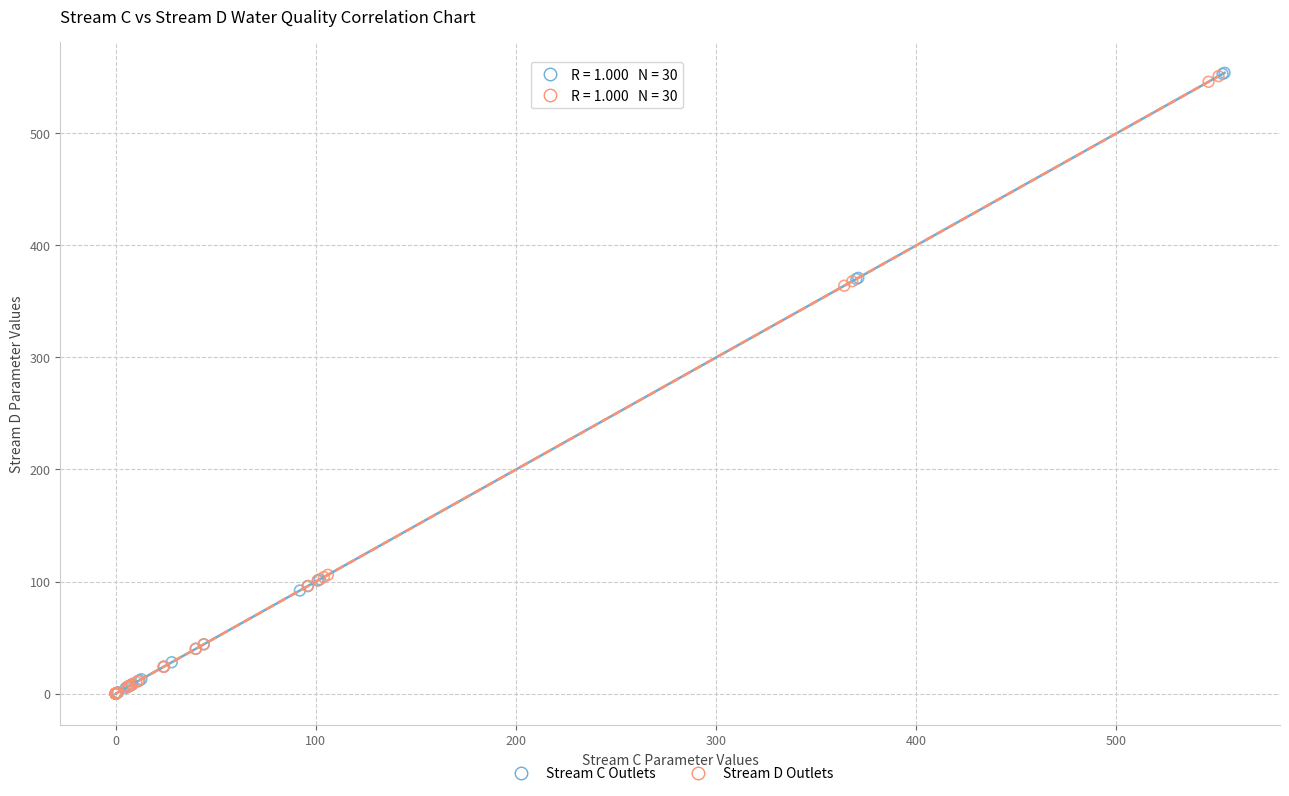

Which series has the widest spread of Y values?

Stream C Outlets